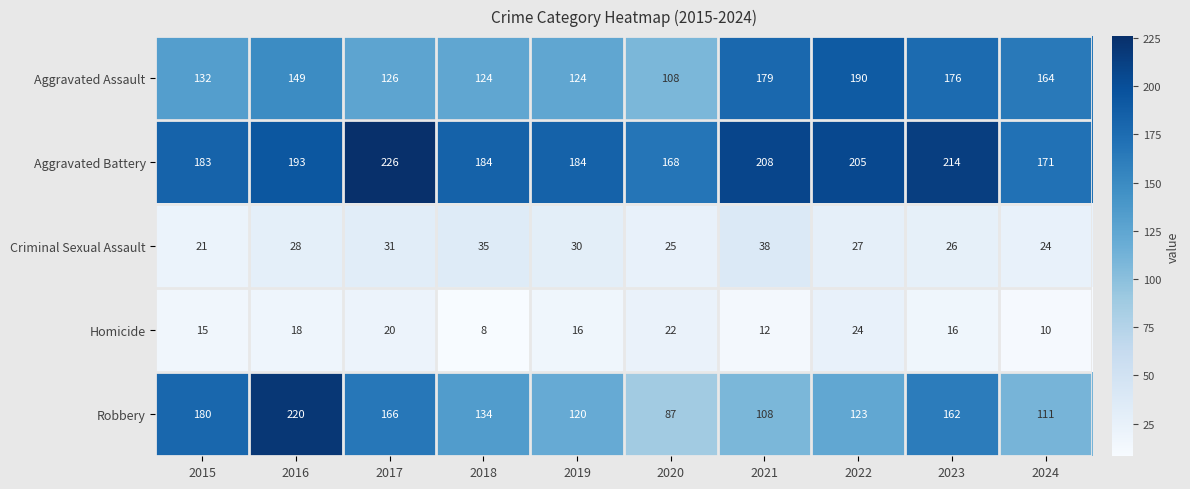

Which series changed the most between 2015 and 2022?

Aggravated Assault